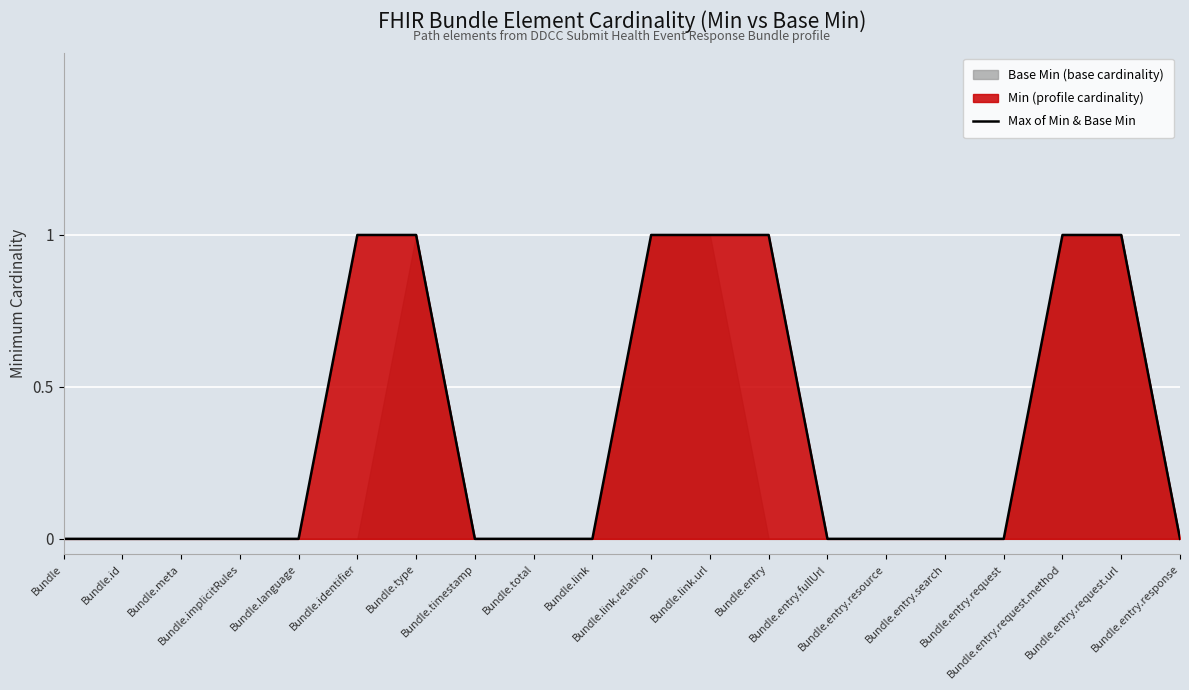

Reading right to left, what are all the values shown in this chart?

Bundle.entry.response=0	Bundle.entry.request.url=1	Bundle.entry.request.method=1	Bundle.entry.request=0	Bundle.entry.search=0	Bundle.entry.resource=0	Bundle.entry.fullUrl=0	Bundle.entry=1	Bundle.link.url=1	Bundle.link.relation=1	Bundle.link=0	Bundle.total=0	Bundle.timestamp=0	Bundle.type=1	Bundle.identifier=1	Bundle.language=0	Bundle.implicitRules=0	Bundle.meta=0	Bundle.id=0	Bundle=0